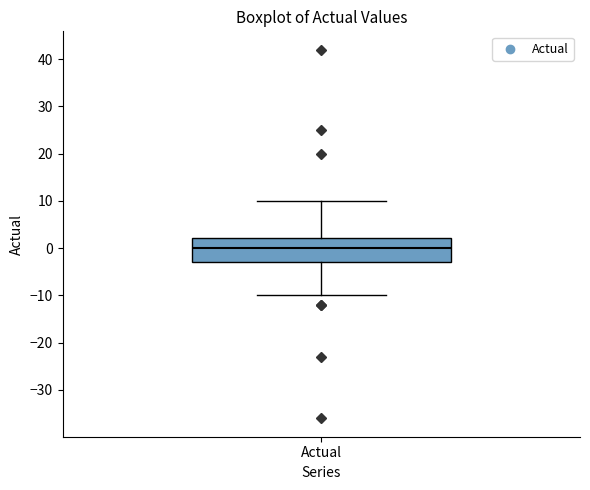

Where does the lower whisker of the box for Actual end on the y-axis? The values are not printed on the chart, so give them approximately, as read against the axis.

-10